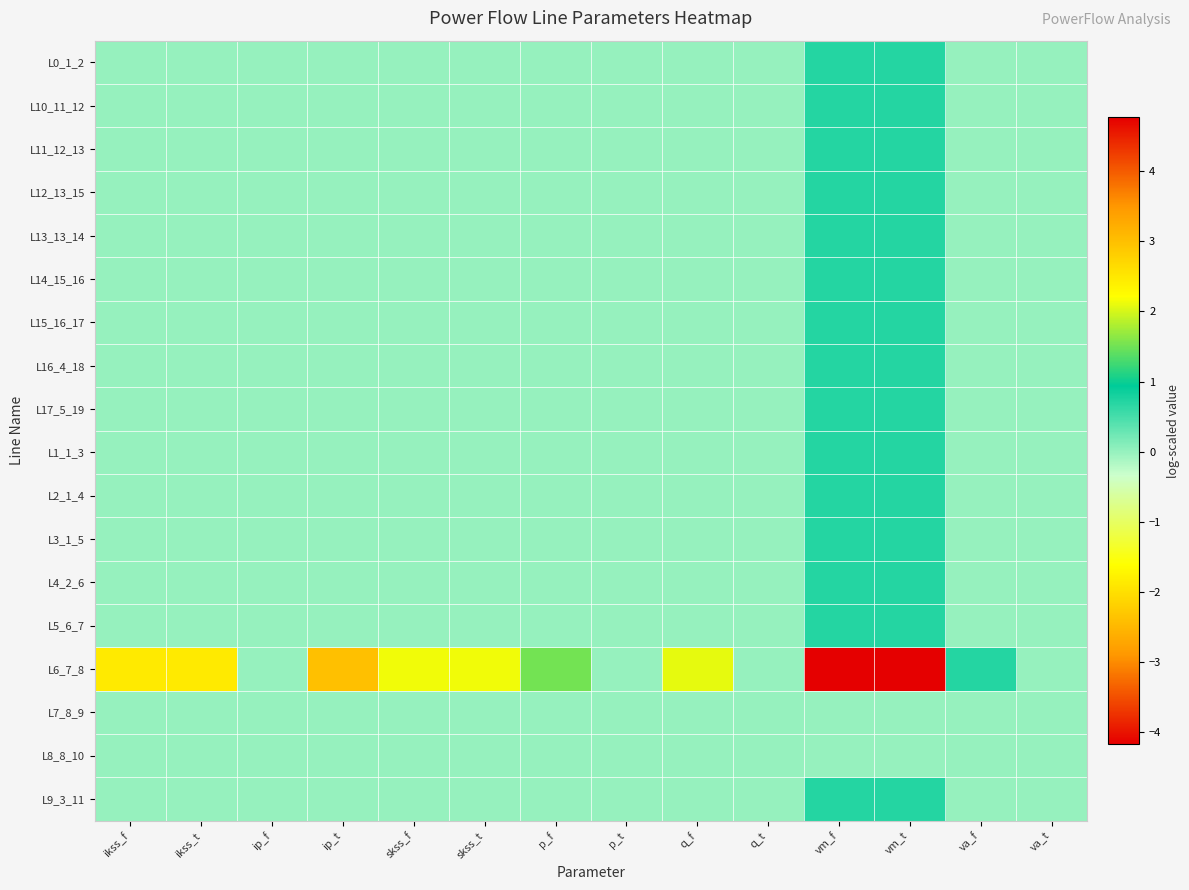

Reading left to right, transcribe all the data shown in this chart.

L0_1_2: ikss_f=0.0	ikss_t=0.0	ip_f=0.0	ip_t=0.0	skss_f=0.0	skss_t=0.0	p_f=0.0	p_t=0.0	q_f=0.0	q_t=0.0	vm_f=0.7	vm_t=0.7	va_f=-0.0	va_t=-0.0
L10_11_12: ikss_f=0.0	ikss_t=0.0	ip_f=0.0	ip_t=0.0	skss_f=0.0	skss_t=0.0	p_f=0.0	p_t=0.0	q_f=0.0	q_t=0.0	vm_f=0.7	vm_t=0.7	va_f=-0.0	va_t=-0.0
L11_12_13: ikss_f=0.0	ikss_t=0.0	ip_f=0.0	ip_t=0.0	skss_f=0.0	skss_t=0.0	p_f=0.0	p_t=0.0	q_f=0.0	q_t=0.0	vm_f=0.7	vm_t=0.7	va_f=-0.0	va_t=-0.0
L12_13_15: ikss_f=0.0	ikss_t=0.0	ip_f=0.0	ip_t=0.0	skss_f=0.0	skss_t=0.0	p_f=0.0	p_t=0.0	q_f=0.0	q_t=0.0	vm_f=0.7	vm_t=0.7	va_f=-0.0	va_t=-0.0
L13_13_14: ikss_f=0.0	ikss_t=0.0	ip_f=0.0	ip_t=0.0	skss_f=0.0	skss_t=0.0	p_f=0.0	p_t=0.0	q_f=0.0	q_t=0.0	vm_f=0.7	vm_t=0.7	va_f=-0.0	va_t=-0.0
L14_15_16: ikss_f=0.0	ikss_t=0.0	ip_f=0.0	ip_t=0.0	skss_f=0.0	skss_t=0.0	p_f=0.0	p_t=0.0	q_f=0.0	q_t=0.0	vm_f=0.7	vm_t=0.7	va_f=-0.0	va_t=-0.0
L15_16_17: ikss_f=0.0	ikss_t=0.0	ip_f=0.0	ip_t=0.0	skss_f=0.0	skss_t=0.0	p_f=0.0	p_t=0.0	q_f=0.0	q_t=0.0	vm_f=0.7	vm_t=0.7	va_f=-0.0	va_t=-0.0
L16_4_18: ikss_f=0.0	ikss_t=0.0	ip_f=0.0	ip_t=0.0	skss_f=0.0	skss_t=0.0	p_f=0.0	p_t=0.0	q_f=0.0	q_t=0.0	vm_f=0.7	vm_t=0.7	va_f=-0.0	va_t=-0.0
L17_5_19: ikss_f=0.0	ikss_t=0.0	ip_f=0.0	ip_t=0.0	skss_f=0.0	skss_t=0.0	p_f=0.0	p_t=0.0	q_f=0.0	q_t=0.0	vm_f=0.7	vm_t=0.7	va_f=-0.0	va_t=-0.0
L1_1_3: ikss_f=0.0	ikss_t=0.0	ip_f=0.0	ip_t=0.0	skss_f=0.0	skss_t=0.0	p_f=0.0	p_t=0.0	q_f=0.0	q_t=0.0	vm_f=0.7	vm_t=0.7	va_f=-0.0	va_t=-0.0
L2_1_4: ikss_f=0.0	ikss_t=0.0	ip_f=0.0	ip_t=0.0	skss_f=0.0	skss_t=0.0	p_f=0.0	p_t=0.0	q_f=0.0	q_t=0.0	vm_f=0.7	vm_t=0.7	va_f=-0.0	va_t=-0.0
L3_1_5: ikss_f=0.0	ikss_t=0.0	ip_f=0.0	ip_t=0.0	skss_f=0.0	skss_t=0.0	p_f=0.0	p_t=0.0	q_f=0.0	q_t=0.0	vm_f=0.7	vm_t=0.7	va_f=-0.0	va_t=-0.0
L4_2_6: ikss_f=0.0	ikss_t=0.0	ip_f=0.0	ip_t=0.0	skss_f=0.0	skss_t=0.0	p_f=0.0	p_t=0.0	q_f=0.0	q_t=0.0	vm_f=0.7	vm_t=0.7	va_f=-0.0	va_t=-0.0
L5_6_7: ikss_f=0.0	ikss_t=0.0	ip_f=0.0	ip_t=0.0	skss_f=0.0	skss_t=0.0	p_f=0.0	p_t=0.0	q_f=0.0	q_t=0.0	vm_f=0.7	vm_t=0.7	va_f=-0.0	va_t=-0.0
L6_7_8: ikss_f=2.5	ikss_t=2.5	ip_f=0.0	ip_t=3.0	skss_f=2.1	skss_t=2.1	p_f=1.5	p_t=-0.0	q_f=2.1	q_t=-0.0	vm_f=-4.2	vm_t=4.8	va_f=0.7	va_t=0.0
L7_8_9: ikss_f=0.0	ikss_t=0.0	ip_f=0.0	ip_t=0.0	skss_f=0.0	skss_t=0.0	p_f=0.0	p_t=0.0	q_f=0.0	q_t=0.0	vm_f=0.0	vm_t=0.0	va_f=0.0	va_t=0.0
L8_8_10: ikss_f=0.0	ikss_t=0.0	ip_f=0.0	ip_t=0.0	skss_f=0.0	skss_t=0.0	p_f=0.0	p_t=0.0	q_f=0.0	q_t=0.0	vm_f=0.0	vm_t=0.0	va_f=0.0	va_t=0.0
L9_3_11: ikss_f=0.0	ikss_t=0.0	ip_f=0.0	ip_t=0.0	skss_f=0.0	skss_t=0.0	p_f=0.0	p_t=0.0	q_f=0.0	q_t=0.0	vm_f=0.7	vm_t=0.7	va_f=-0.0	va_t=-0.0